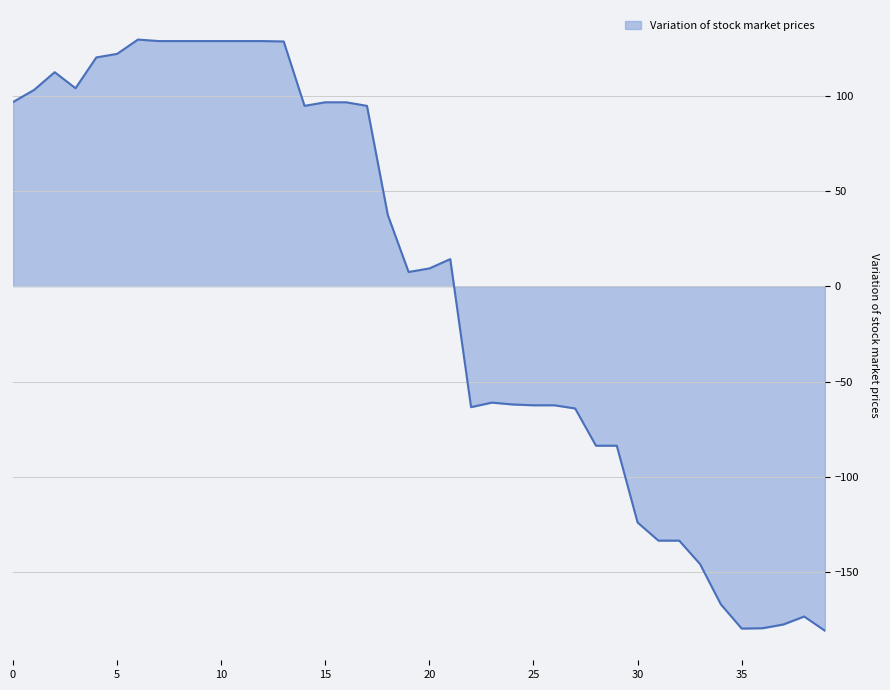

How many lines are shown in the chart?

1